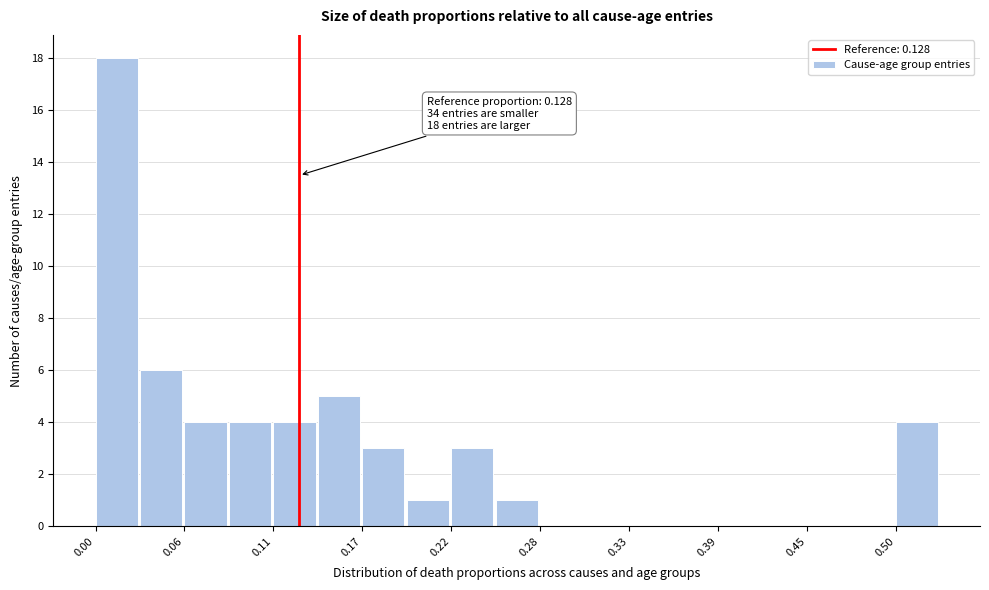

Read against the x-axis, roughly where is the centre of the tallest bar?

0.01